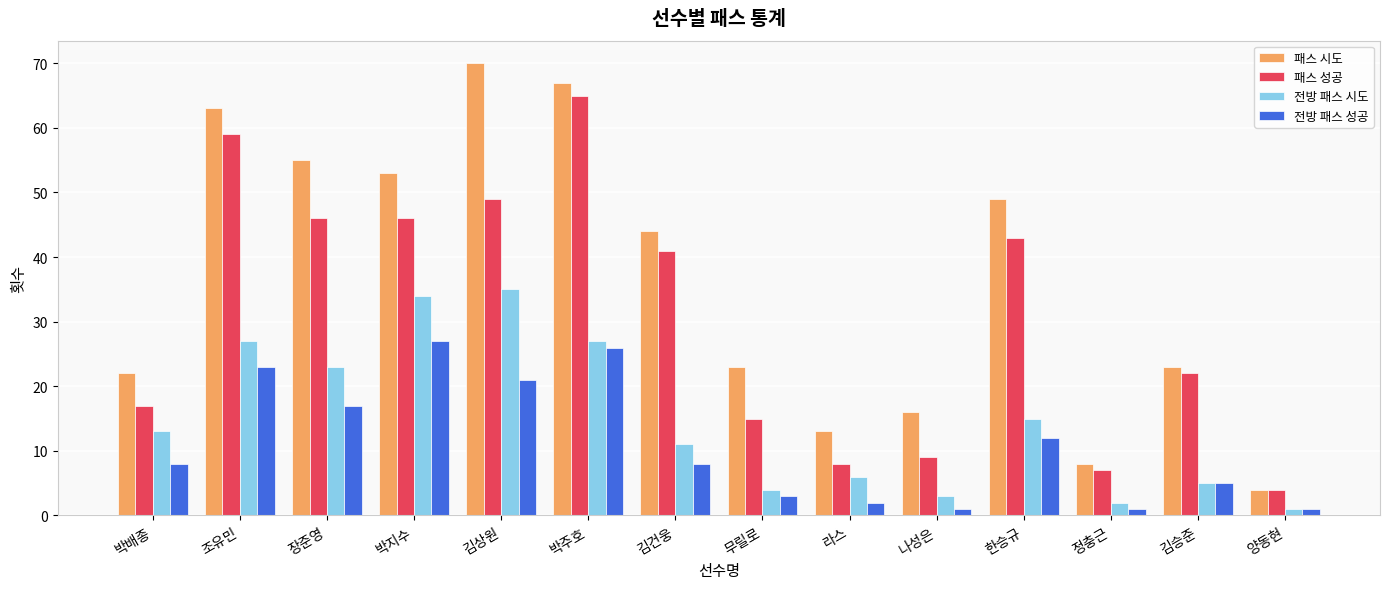

What is the spread (max minus min) of values at 양동현?

3